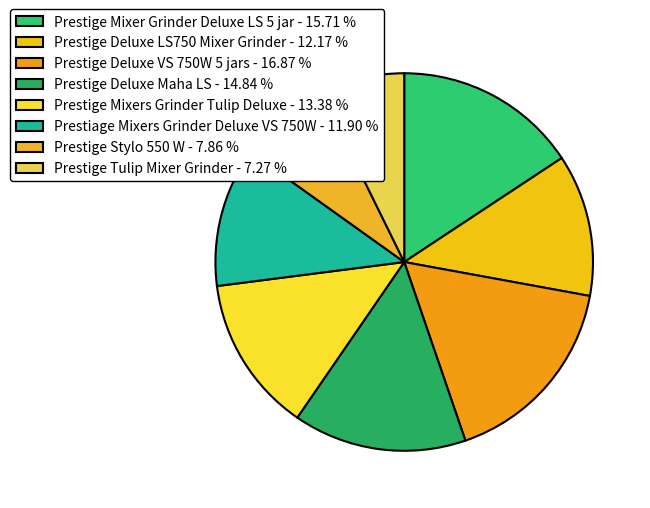

Approximately how many times larger is the value at Prestige Mixer Grinder Deluxe LS 5 jar compared to Prestiage Mixers Grinder Deluxe VS 750W?

1.3